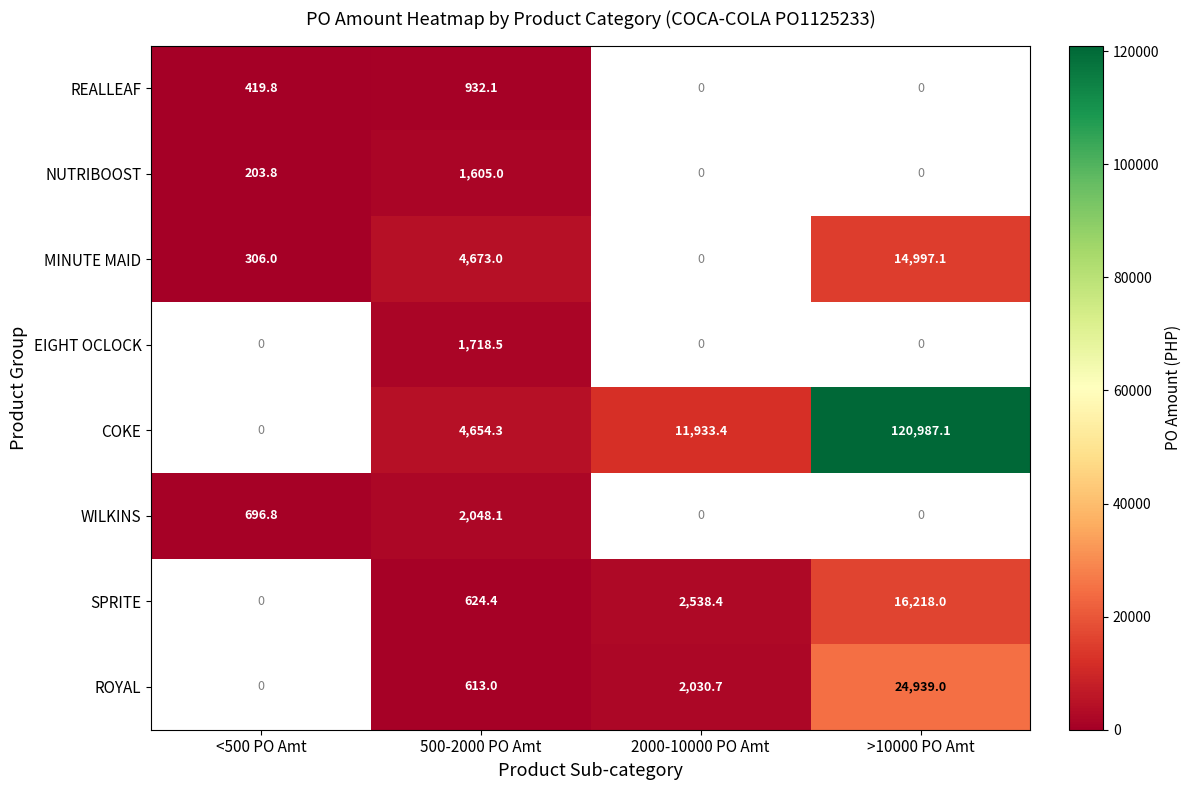

What is the difference between the COKE values at 500-2000 PO Amt and 2000-10000 PO Amt?

7279.1